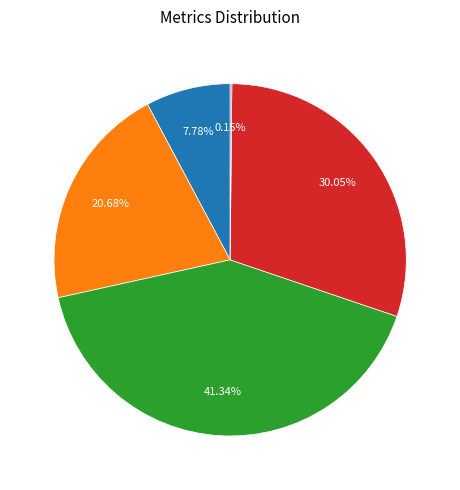

Is there any slice that represents more than half of the pie?

No